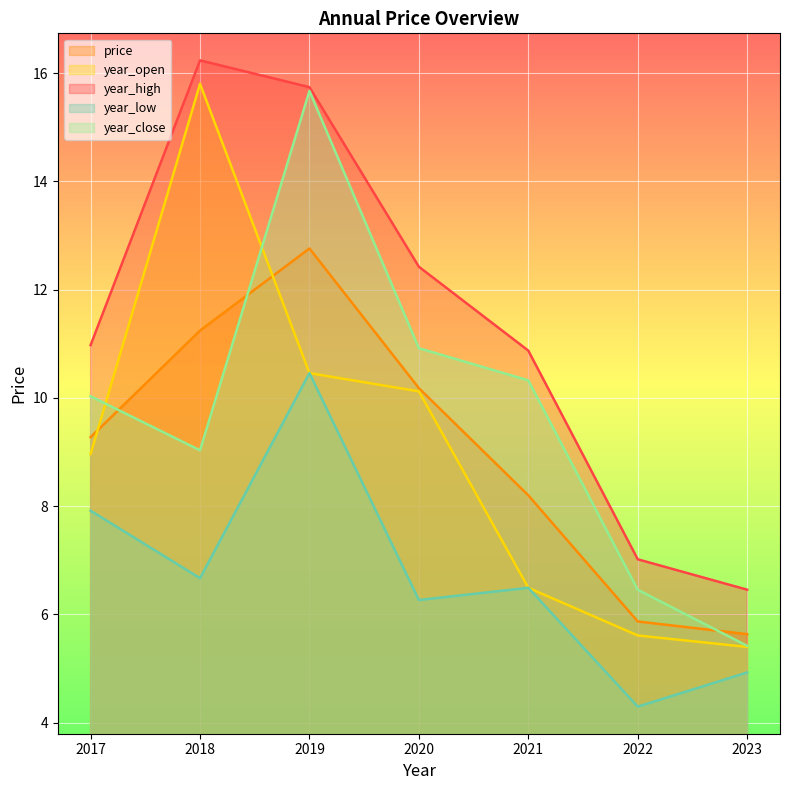

Between 2019 and 2022, which is larger?

2019